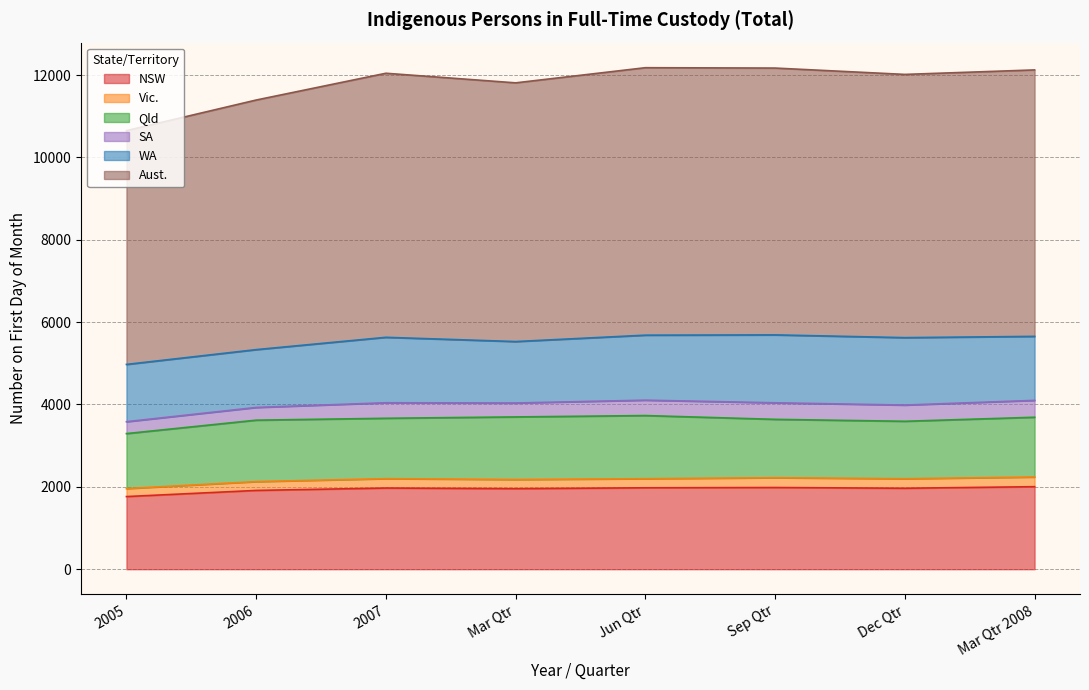

What is the lowest value of the Vic. series?

194